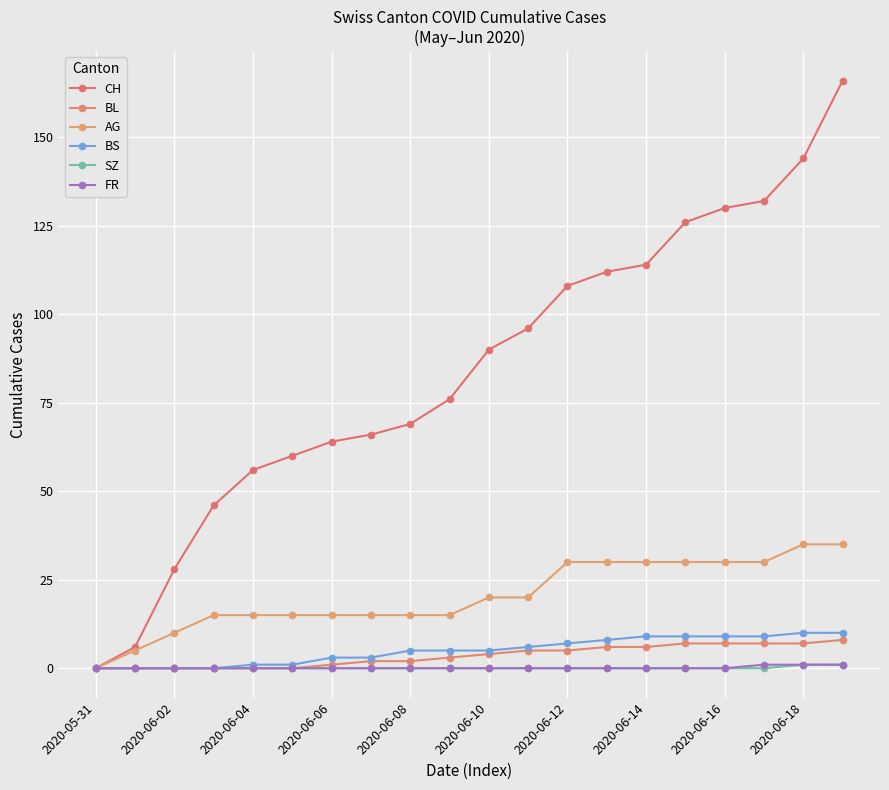

How many distinct data groups are displayed?

6